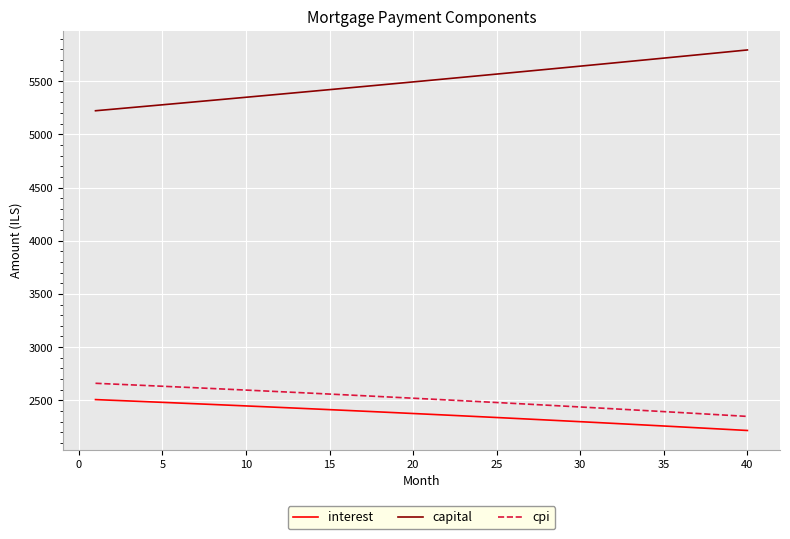

List the series in order of their peak value, highest first.

capital, cpi, interest